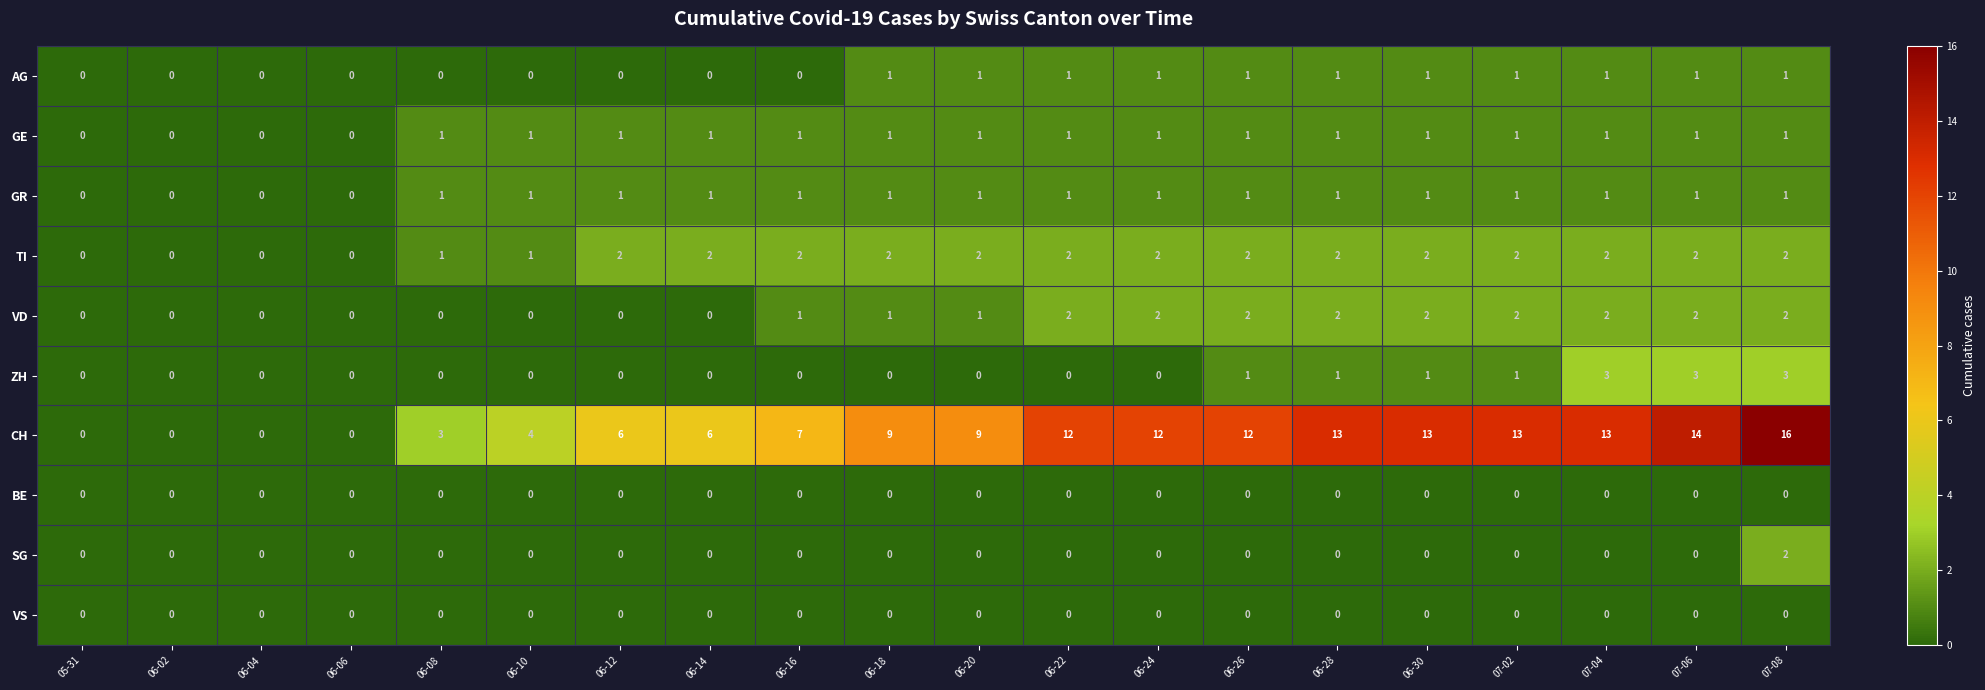

Which series changed the most between 06-06 and 07-04?

CH